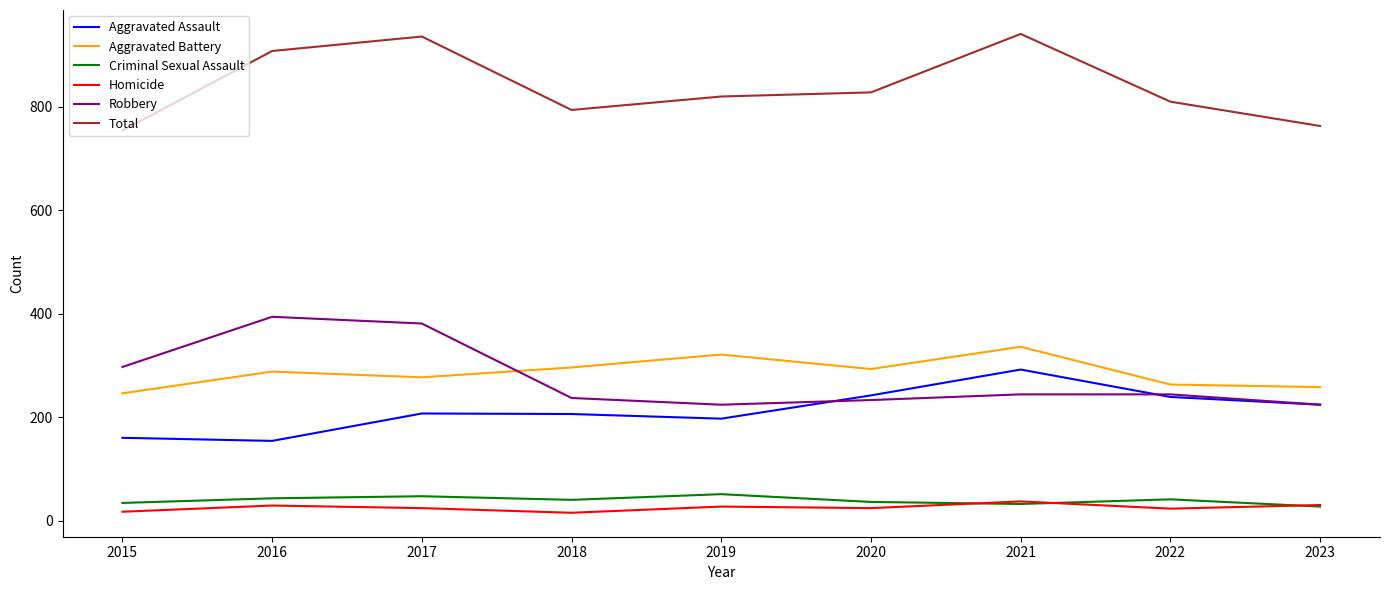

What is the difference between the second highest and second lowest values in the Total series?

173